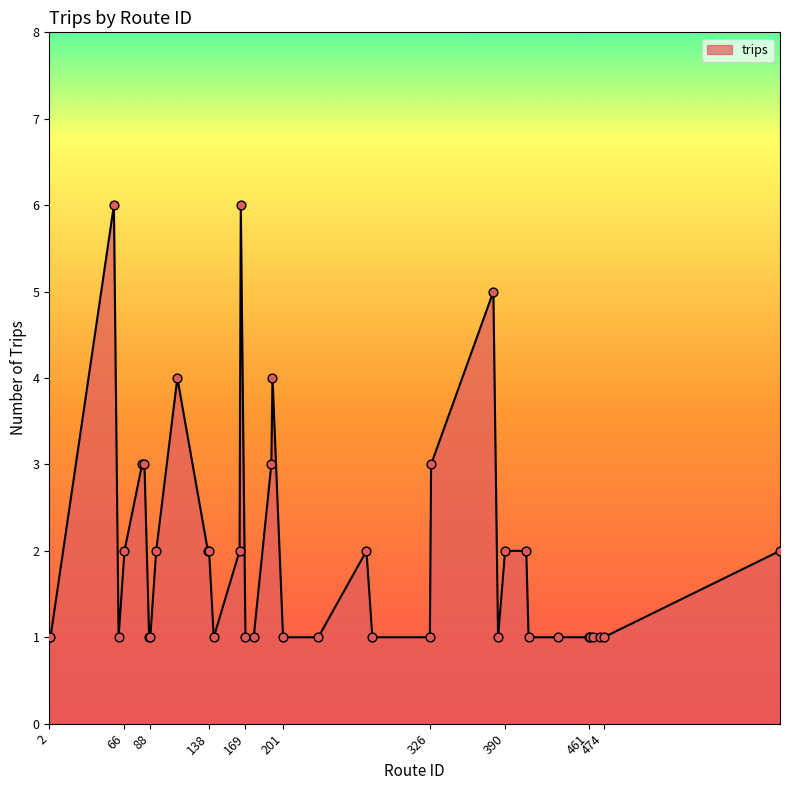

What is the maximum value shown in the chart?

6